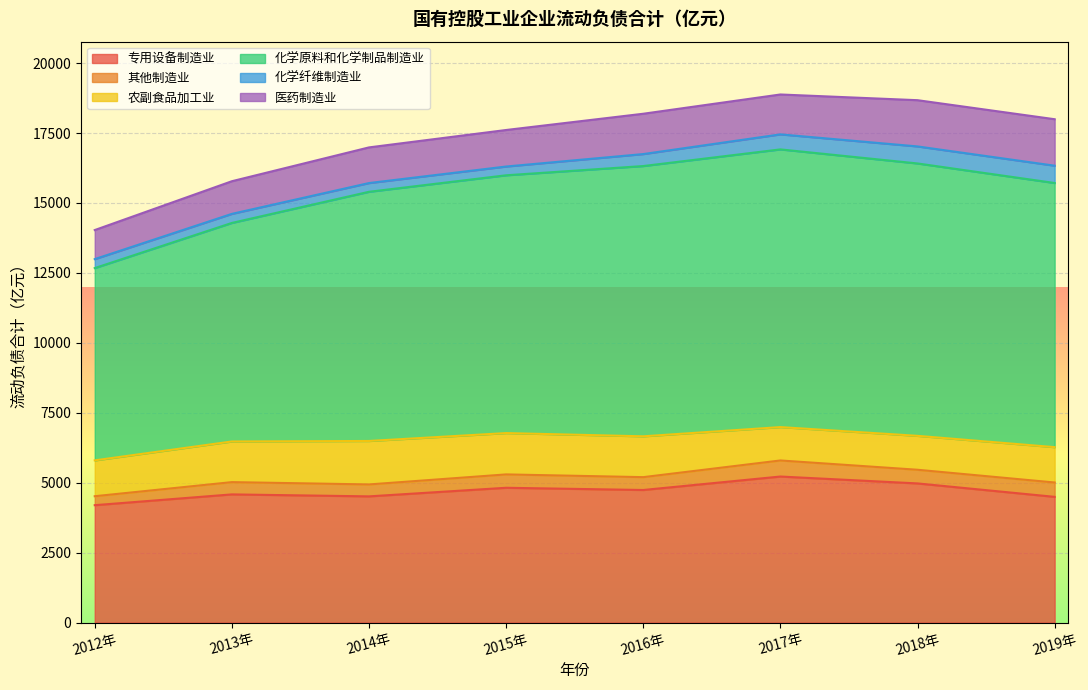

True or false: 专用设备制造业 has a value of 3061.1 at 2019年.

False